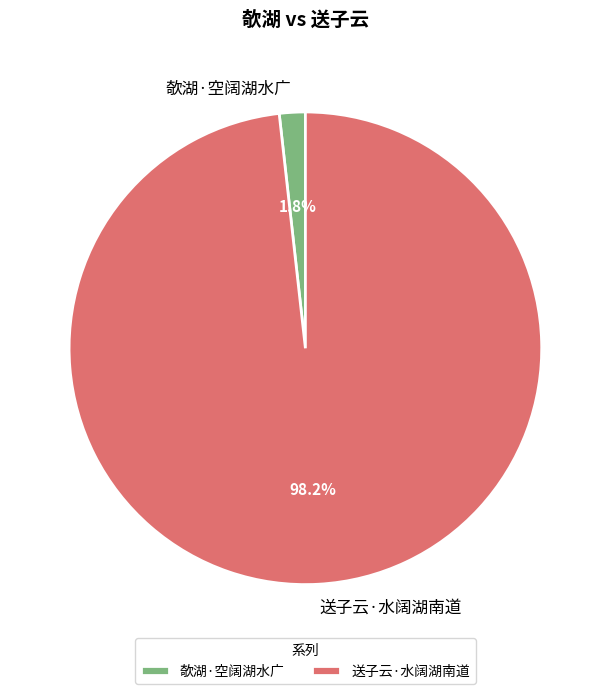

Which has a higher value, 送子云·水阔湖南道 or 欹湖·空阔湖水广?

送子云·水阔湖南道